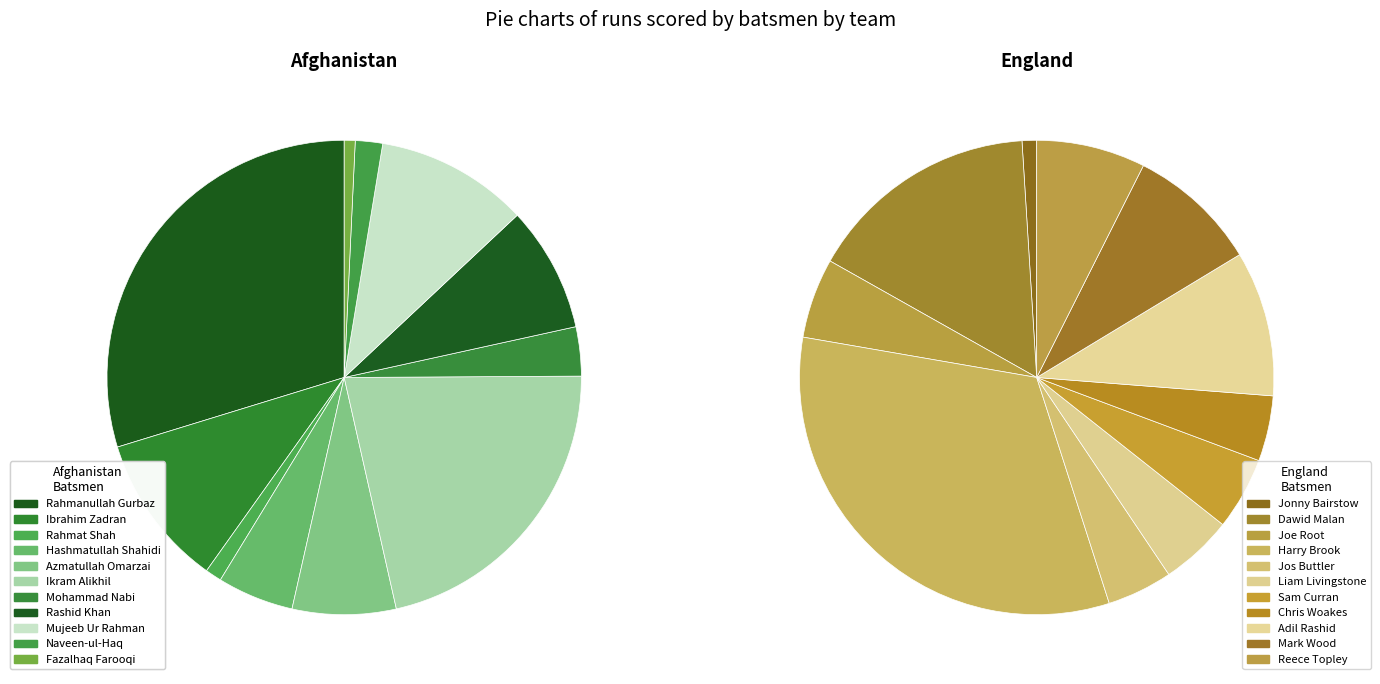

What is the largest slice in the pie chart?

Rahmanullah Gurbaz